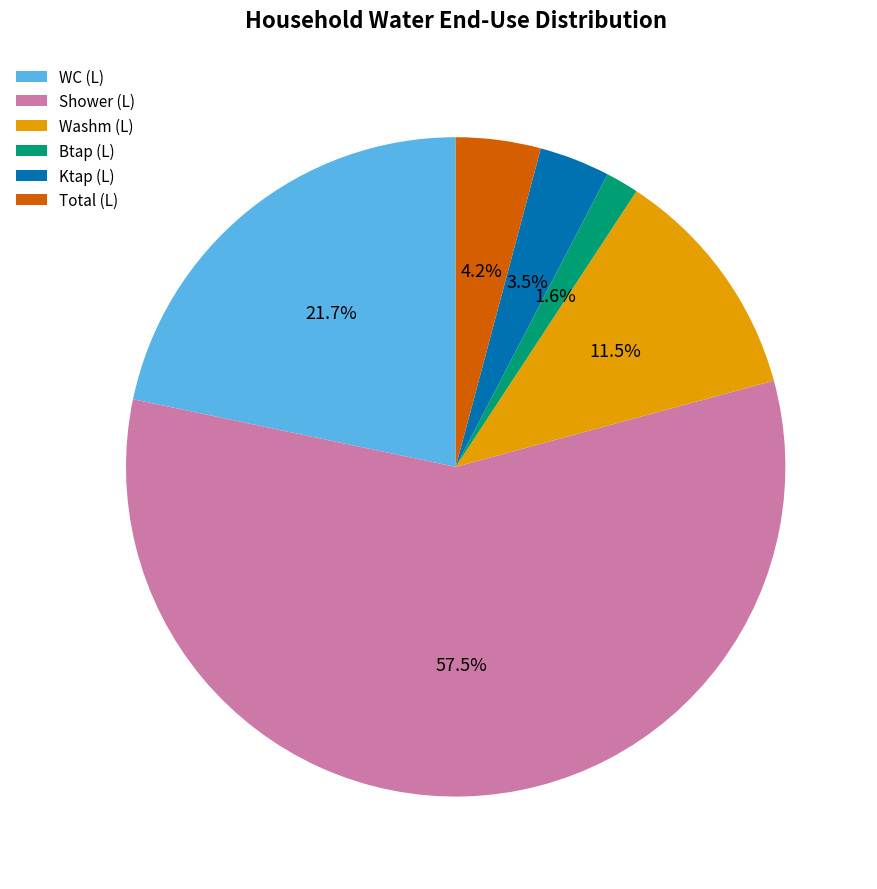

Do Btap (L) and WC (L) together represent more than half of the pie?

No